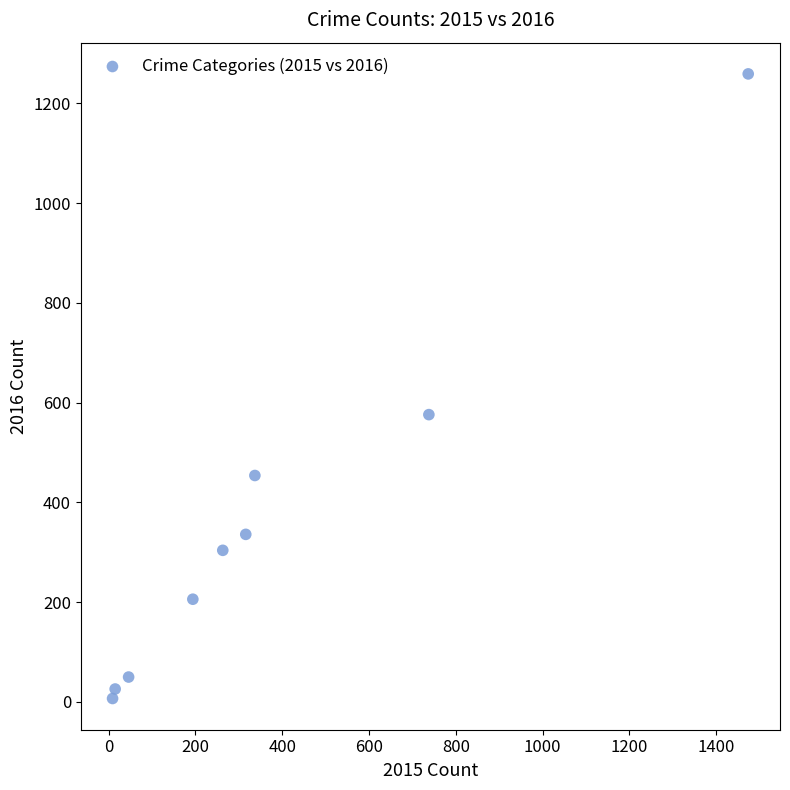

What Y value in the scatter plot is closest to 633?

576